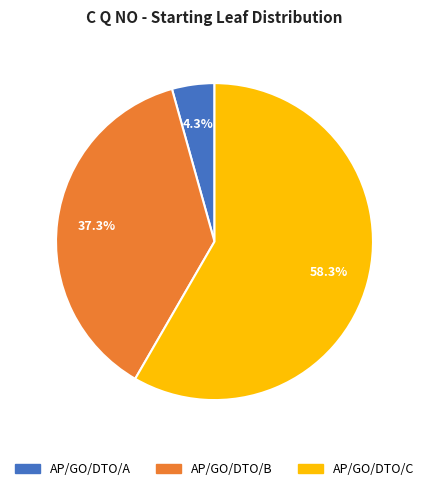

Approximately how many times larger is the value at AP/GO/DTO/A compared to AP/GO/DTO/B?

0.1